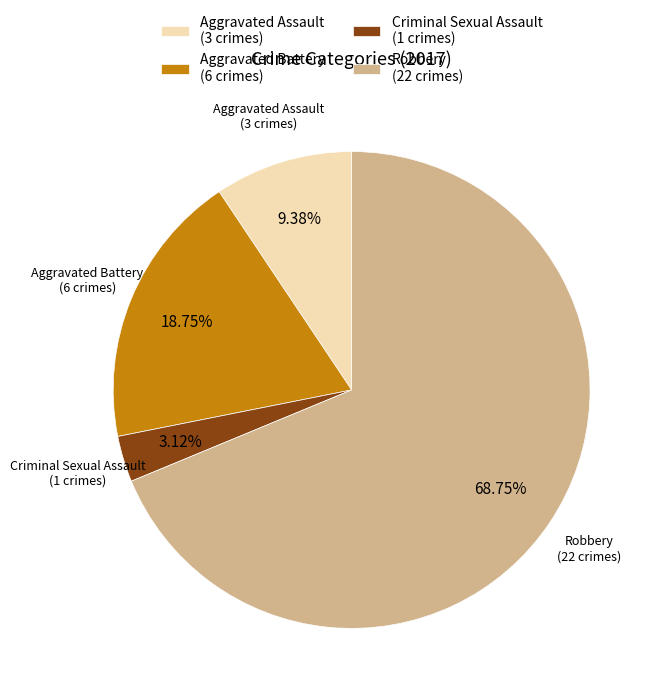

To the nearest percent, what percentage of the pie is Robbery?

69%